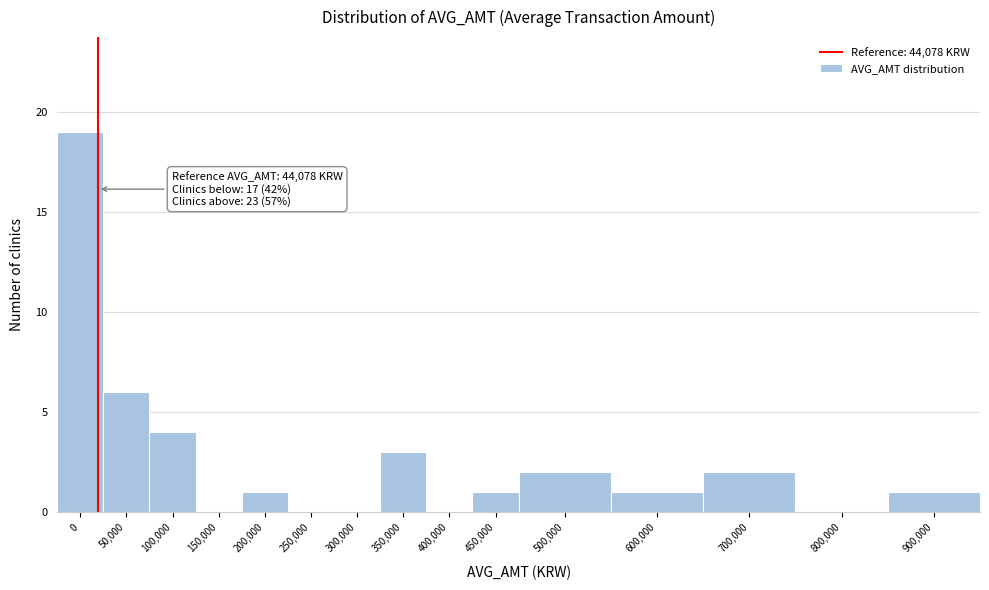

Reading left to right, extract all data points from this chart.

0=19	50,000=6	100,000=4	150,000=0	200,000=1	250,000=0	300,000=0	350,000=3	400,000=0	450,000=1	500,000=2	600,000=1	700,000=2	800,000=0	900,000=1